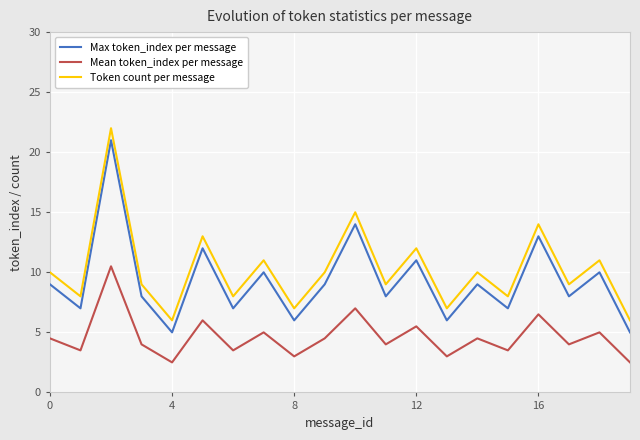

True or false: Max token_index per message and Token count per message cross at least once.

False